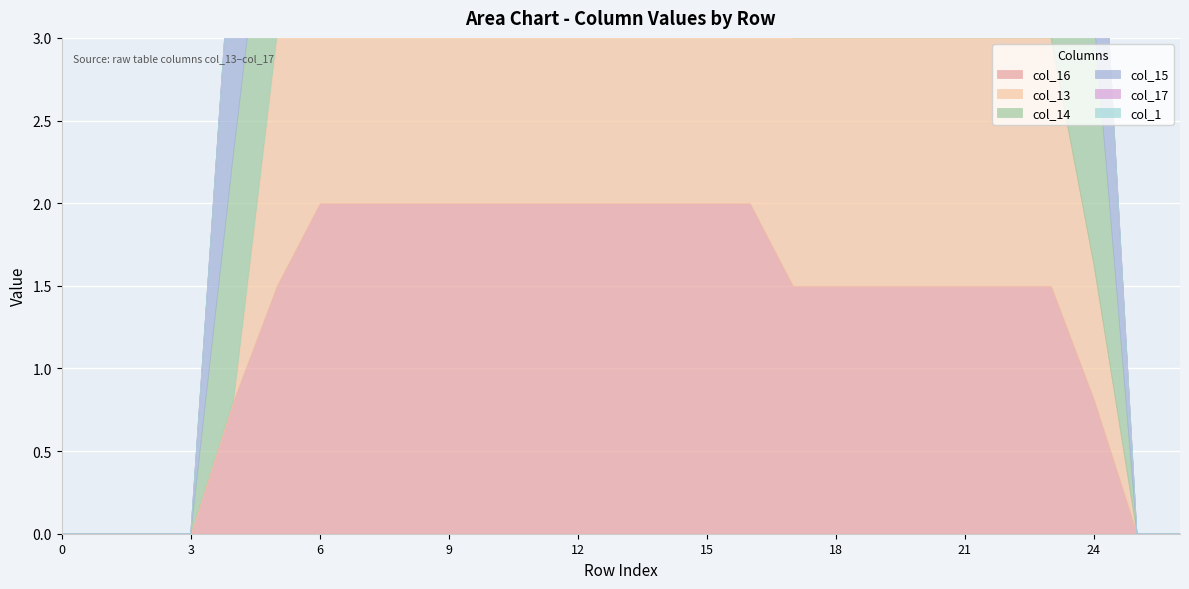

Is the value of col_17 at 18 greater than the value of col_1 at 7?

No